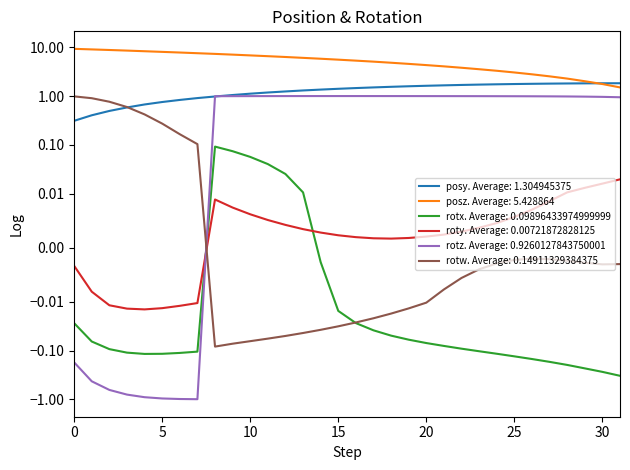

Rank the series at 47.54517 from highest to lowest value.

posz, posy, rotz, roty, rotx, rotw